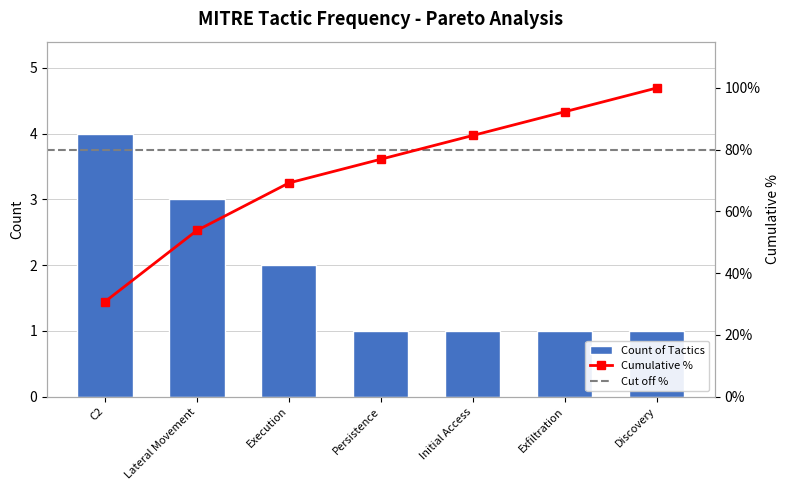

What is the value of the 4th bar from the left?

1